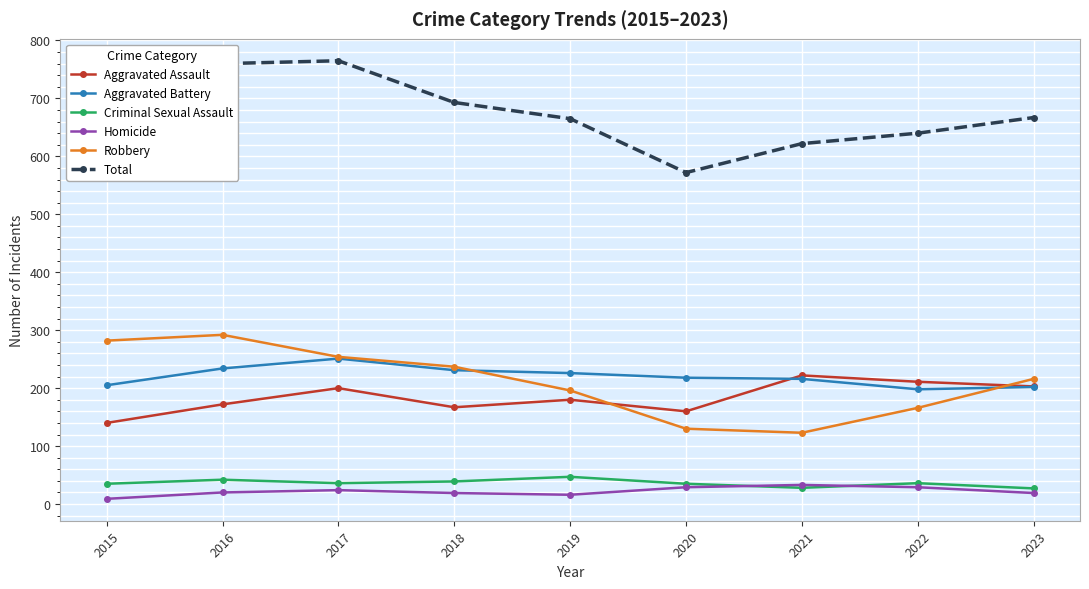

Is it true that Homicide equals 19 at 2018?

True